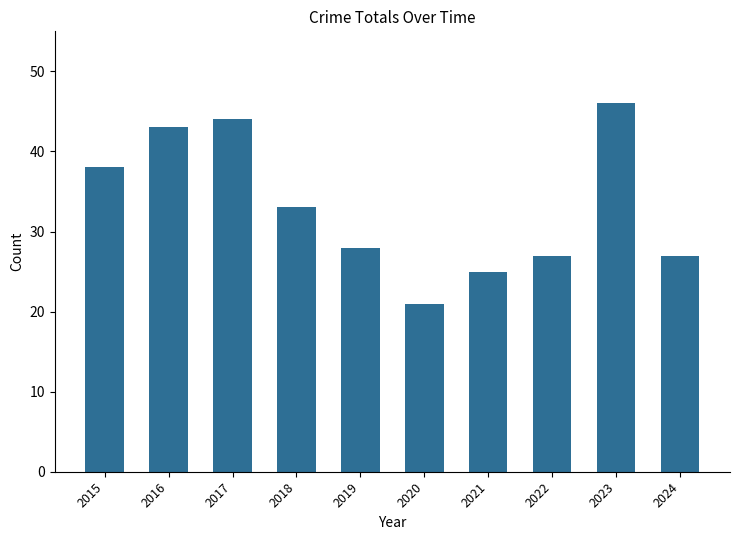

Between 2017 and 2019, which is larger?

2017